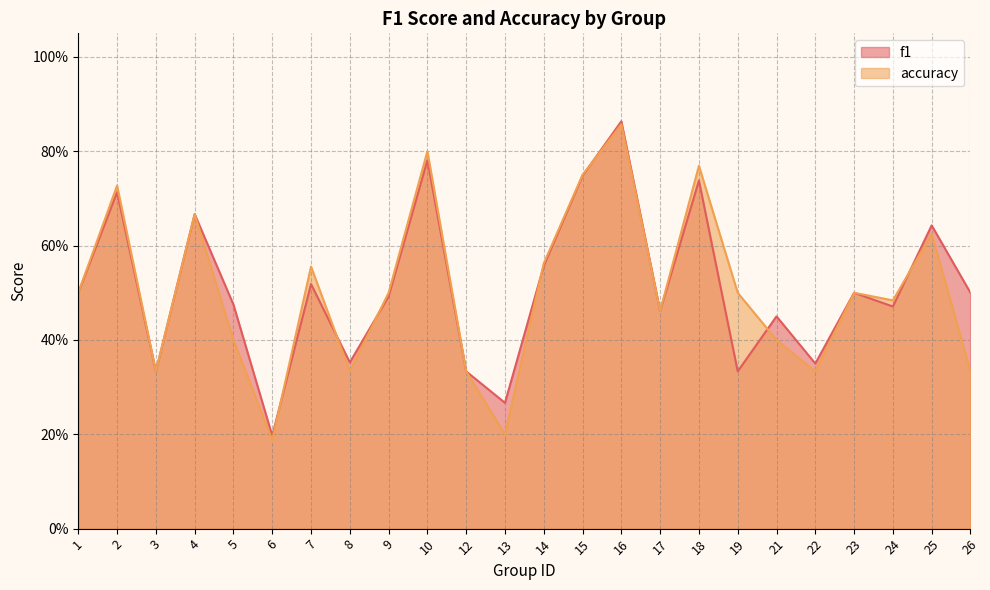

Reading left to right, transcribe all the data shown in this chart.

f1: 0.5	0.7	0.3	0.7	0.5	0.2	0.5	0.4	0.5	0.8	0.3	0.3	0.6	0.7	0.9	0.5	0.7	0.3	0.5	0.4	0.5	0.5	0.6	0.5
accuracy: 0.5	0.7	0.3	0.7	0.4	0.2	0.6	0.3	0.5	0.8	0.3	0.2	0.6	0.8	0.9	0.5	0.8	0.5	0.4	0.3	0.5	0.5	0.6	0.3